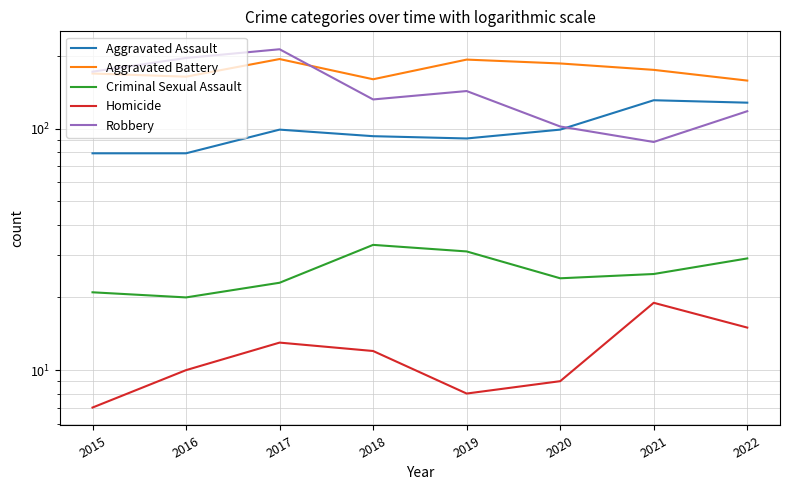

Which series has the widest spread of values?

Robbery